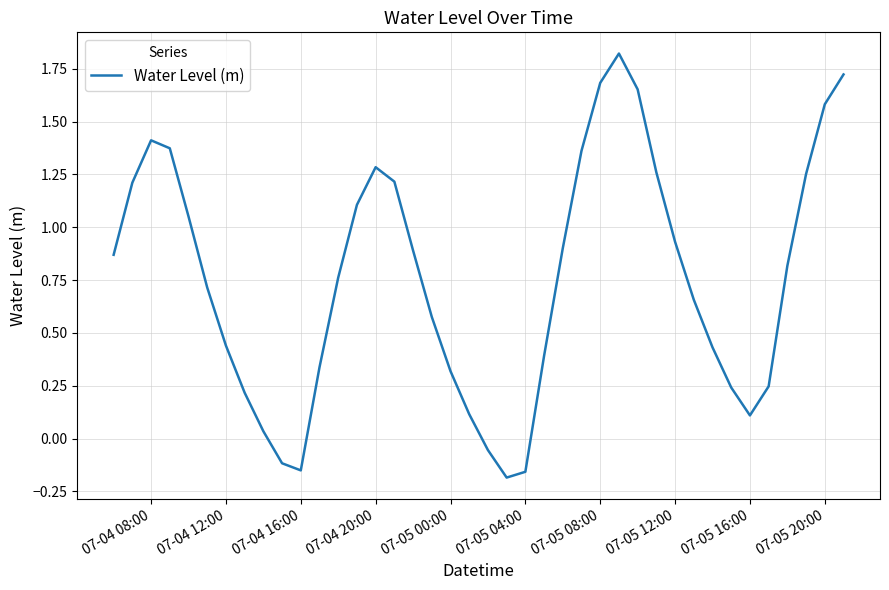

What is the difference between the maximum and minimum values?

2.0